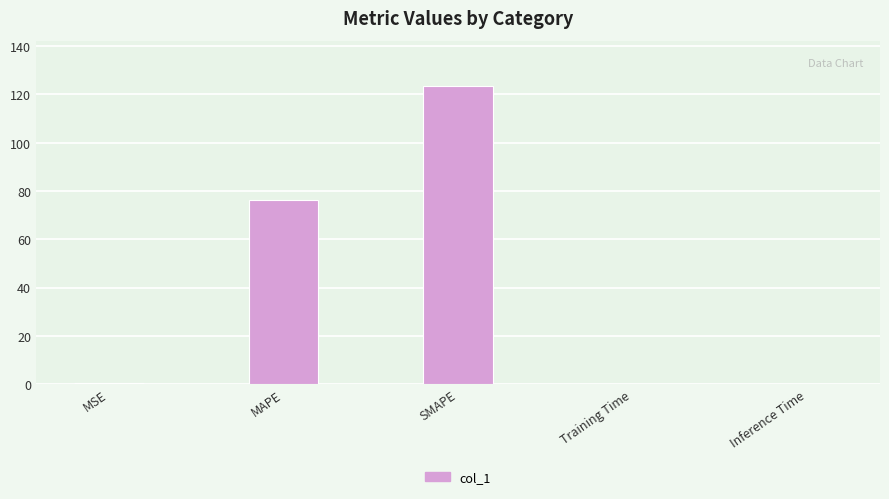

True or false: the data shows 0.0 at Training Time.

True